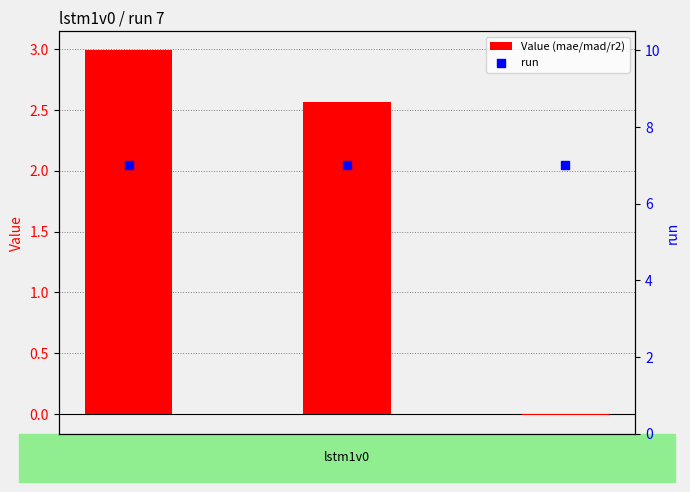

Is the value of run at mad greater than the value of Value (mae/mad/r2) at mad?

Yes